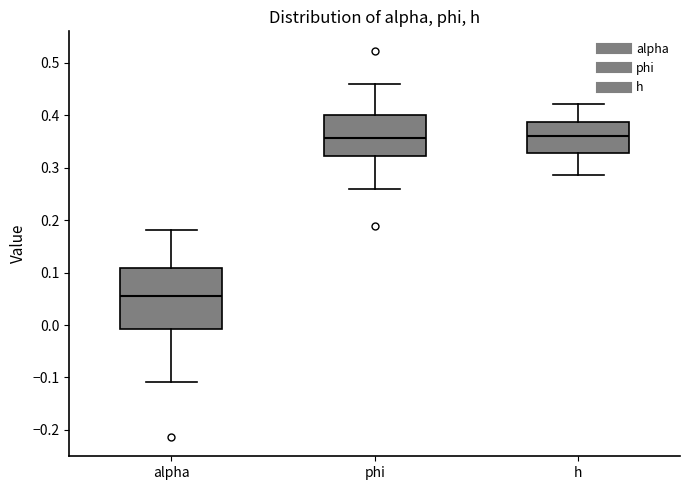

Reading left to right, transcribe this box plot: for each box, give where its median line is, the range the box spans, and where its two whiskers end, as read against the y-axis. The values are not printed on the chart, so give them approximately, as read against the axis.

alpha: median 0.05, box -0.01 to 0.11, whiskers -0.11 to 0.18
phi: median 0.36, box 0.32 to 0.40, whiskers 0.26 to 0.46
h: median 0.36, box 0.33 to 0.39, whiskers 0.29 to 0.42